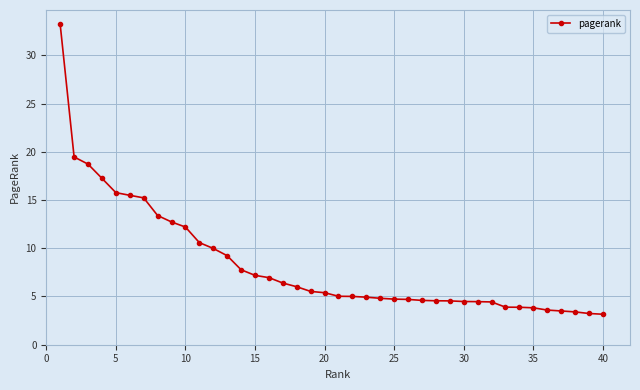

What is the greatest value displayed?

33.2